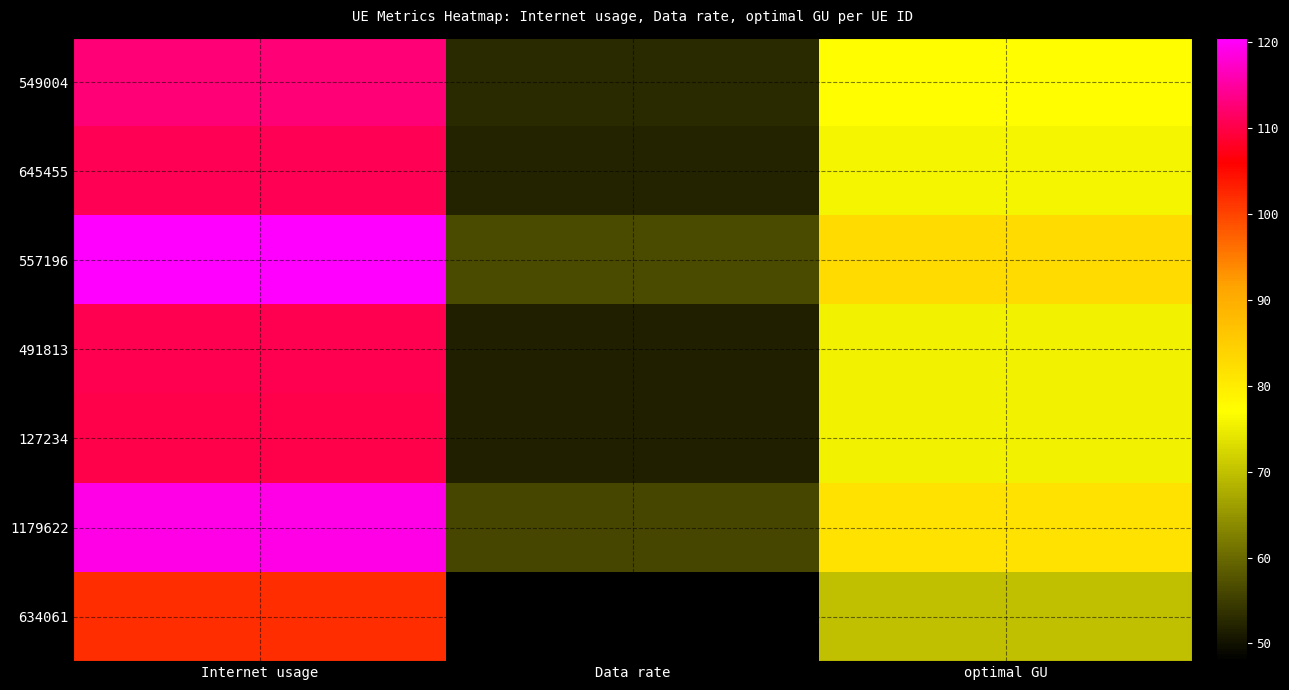

Rank the series at Data rate from lowest to highest value.

634061, 127234, 491813, 645455, 549004, 1179622, 557196